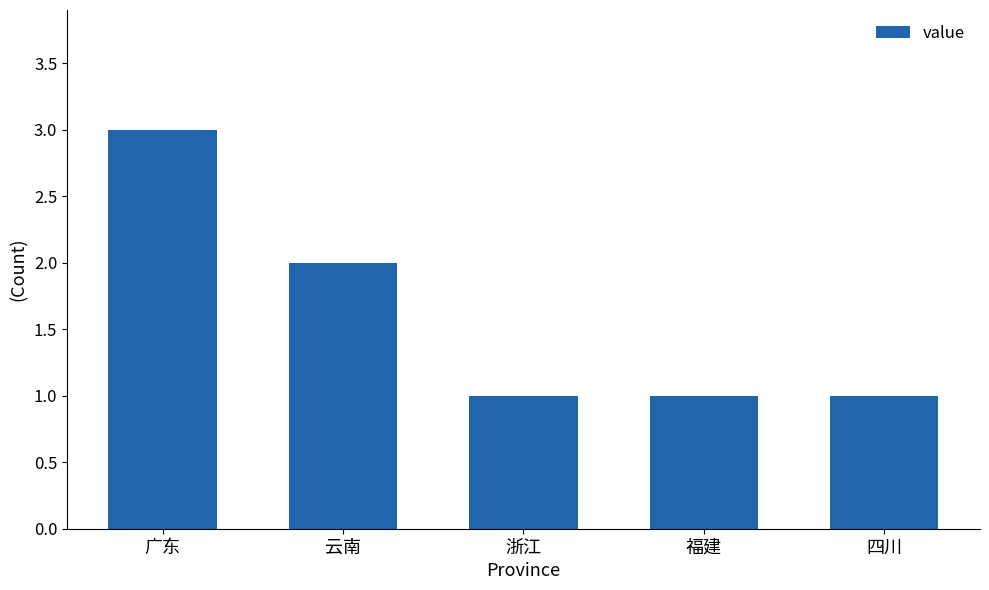

What is the sum of all values?

8